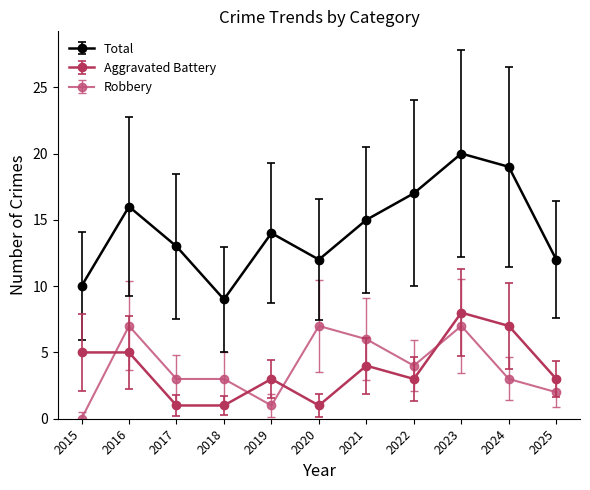

How many lines are shown in the chart?

3